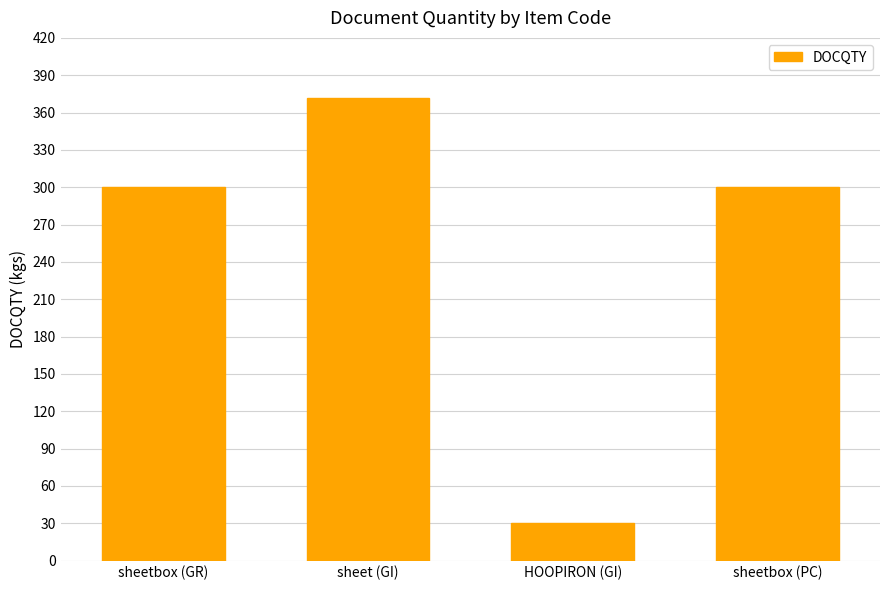

What is the label of the 2nd bar from the right?

HOOPIRON (GI)